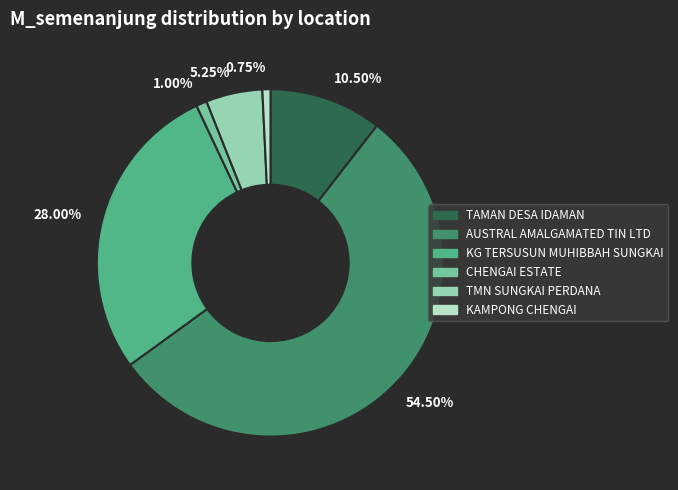

Which has a higher value, 54.50% or 0.75%?

54.50%